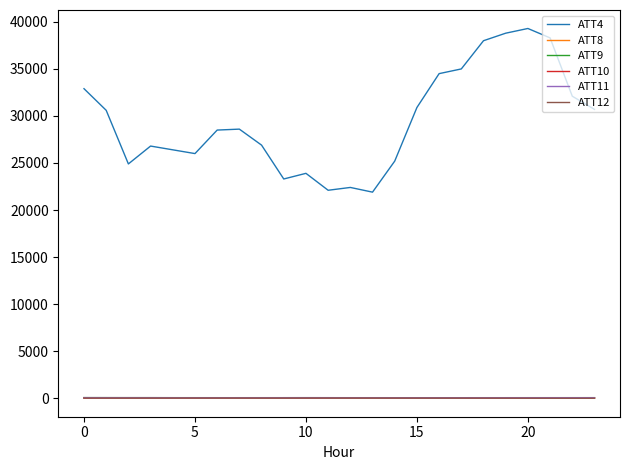

True or false: ATT12 and ATT4 cross at least once.

False